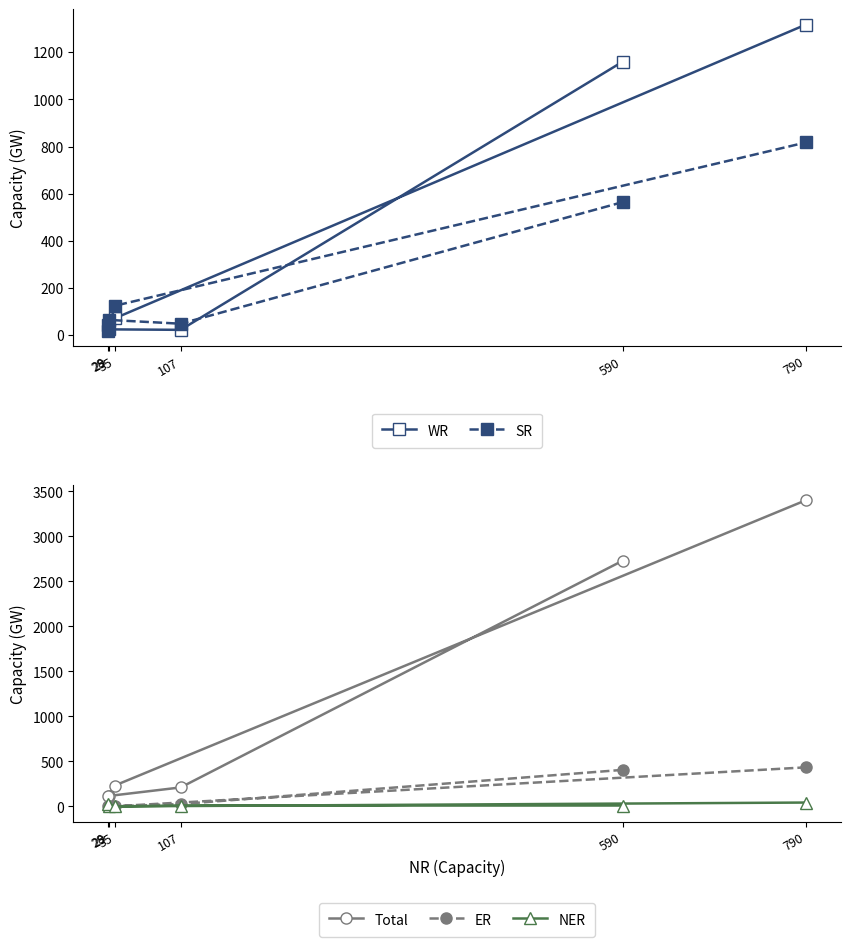

What is the difference between the ER values at 35 and 107?

24